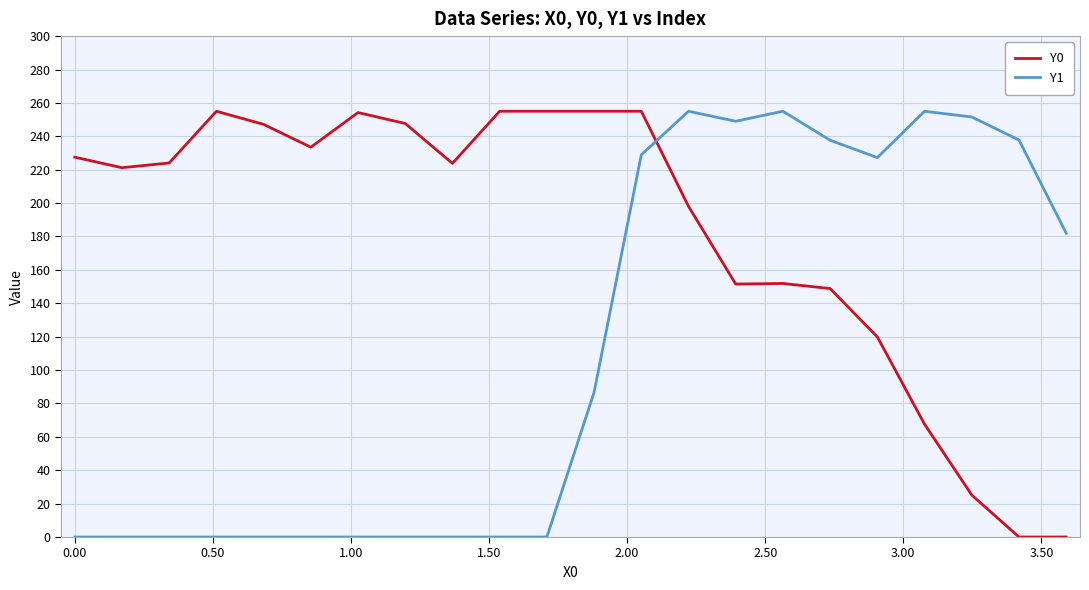

True or false: Y0 and Y1 intersect in this chart.

True